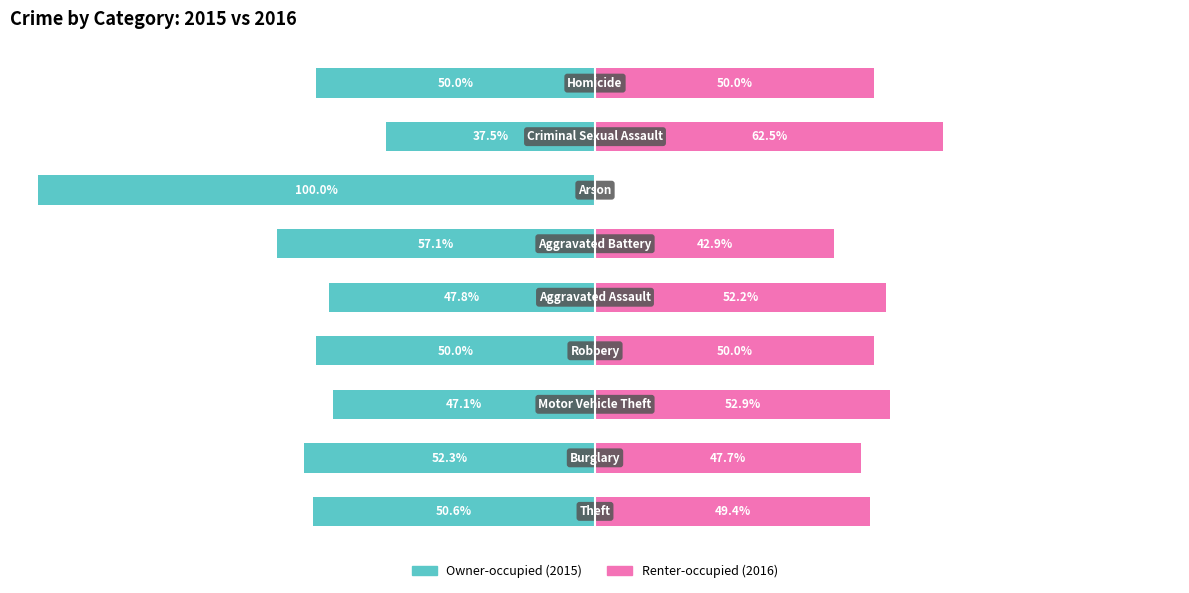

How many bars are there in each group?

2